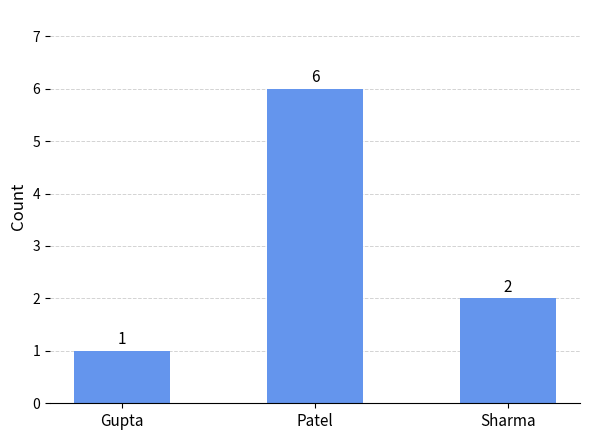

What is the approximate value at Gupta?

1